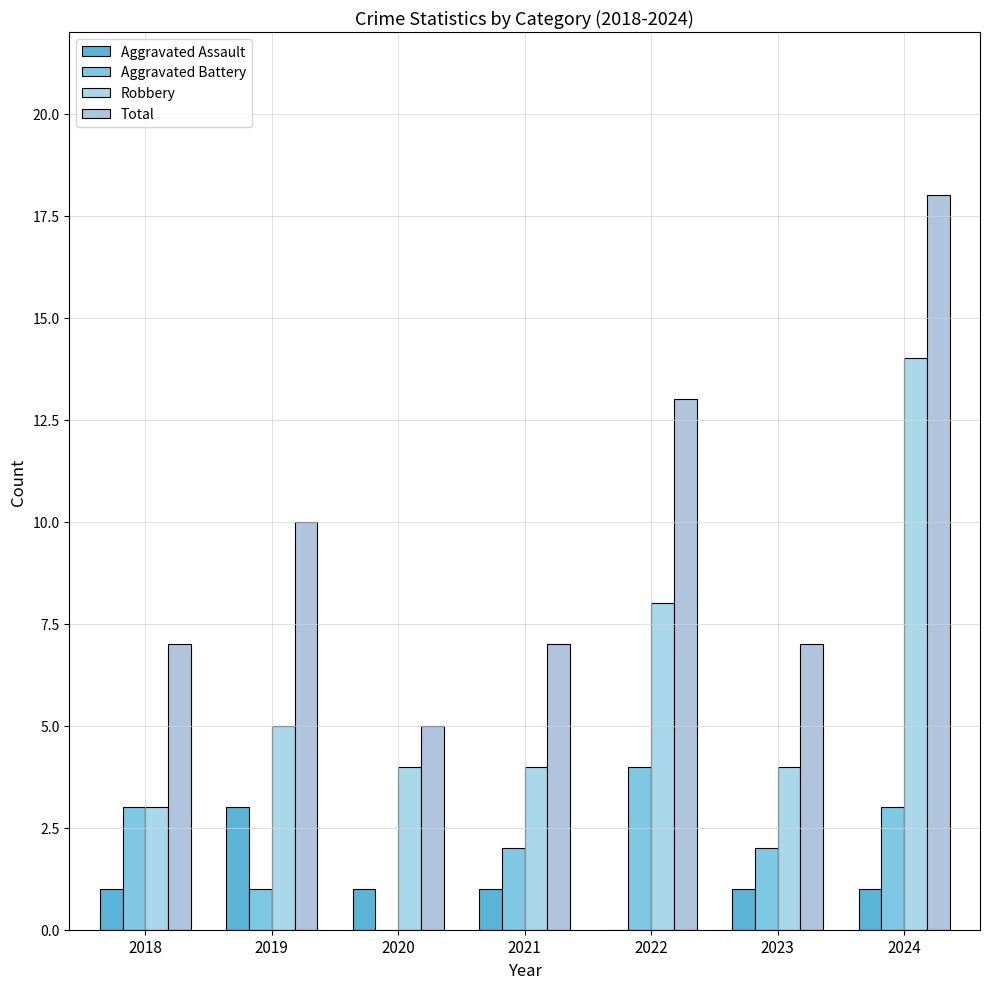

What are all the series names shown in the legend?

Aggravated Assault, Aggravated Battery, Robbery, Total